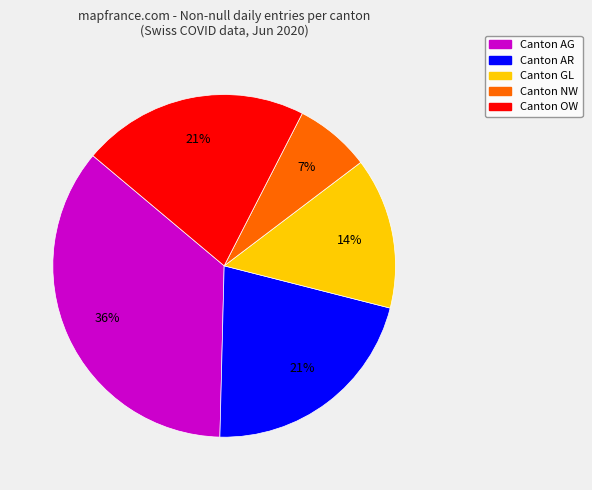

To the nearest percent, what is the average slice percentage?

20%